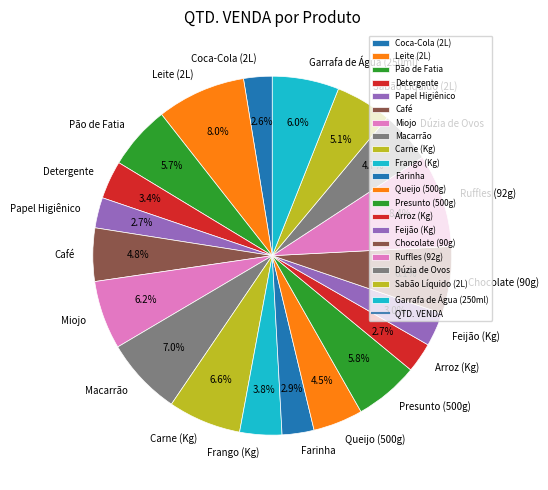

Does Coca-Cola (2L) represent more than half of the total?

No